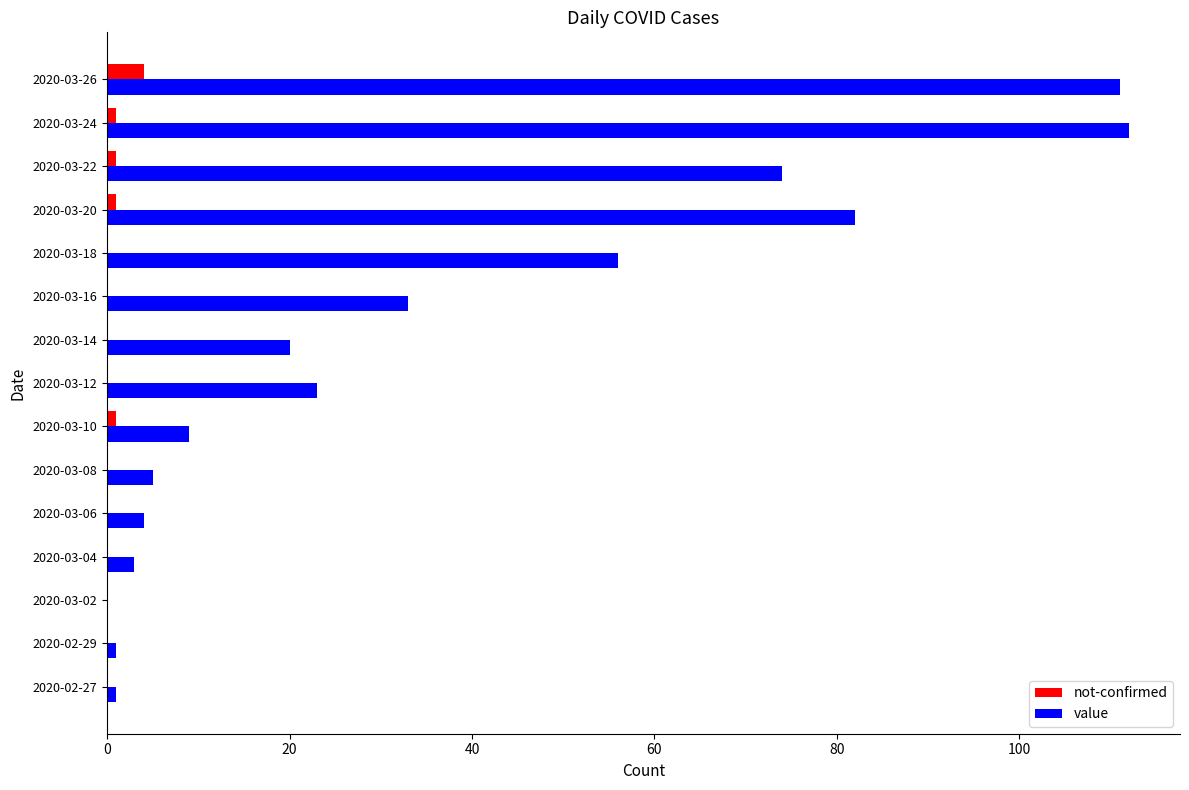

What is the highest value of the not-confirmed series?

4